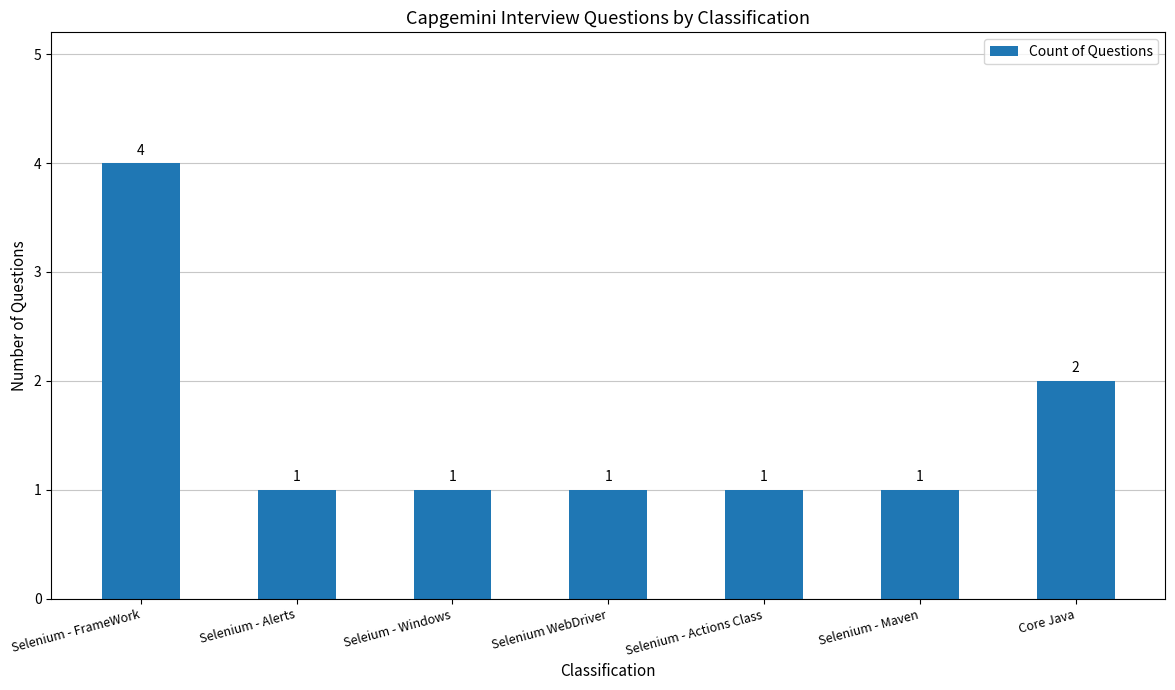

What is the ratio of the value at Seleium - Windows to the value at Selenium - Alerts?

1.0